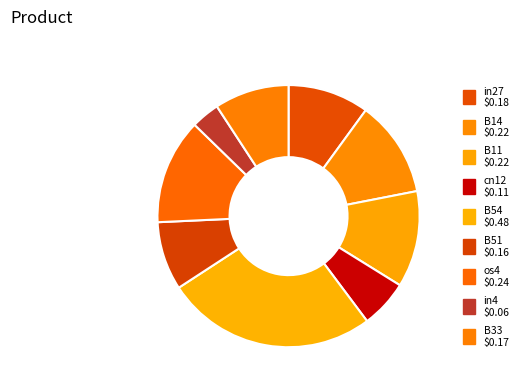

To the nearest percent, what is the average slice percentage?

11%